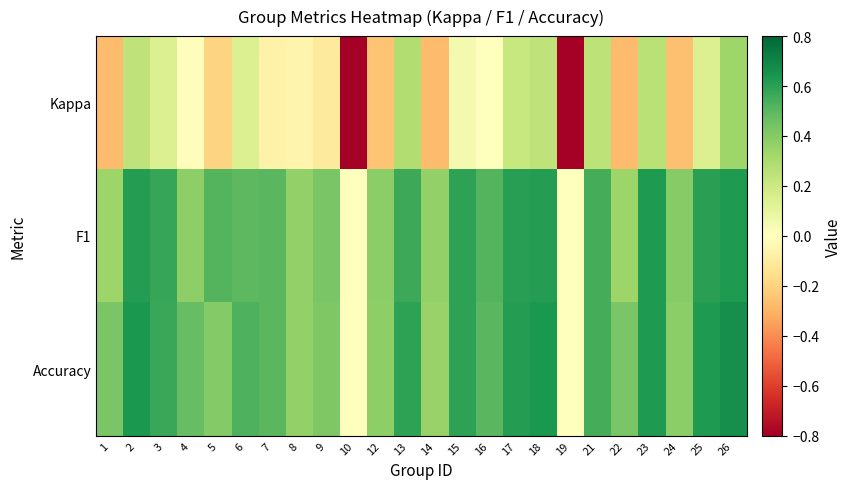

Which series changed the most between 10 and 24?

Kappa